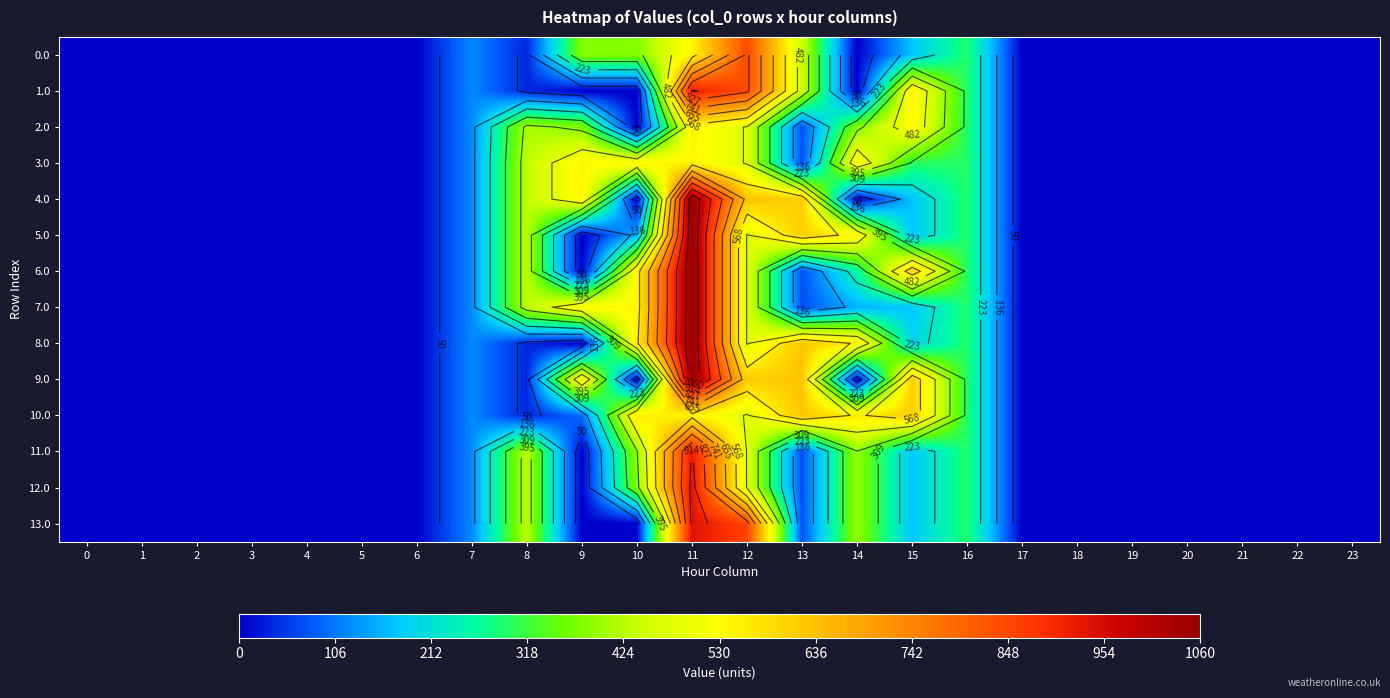

What is the sum of all row_3 values?

3869.1